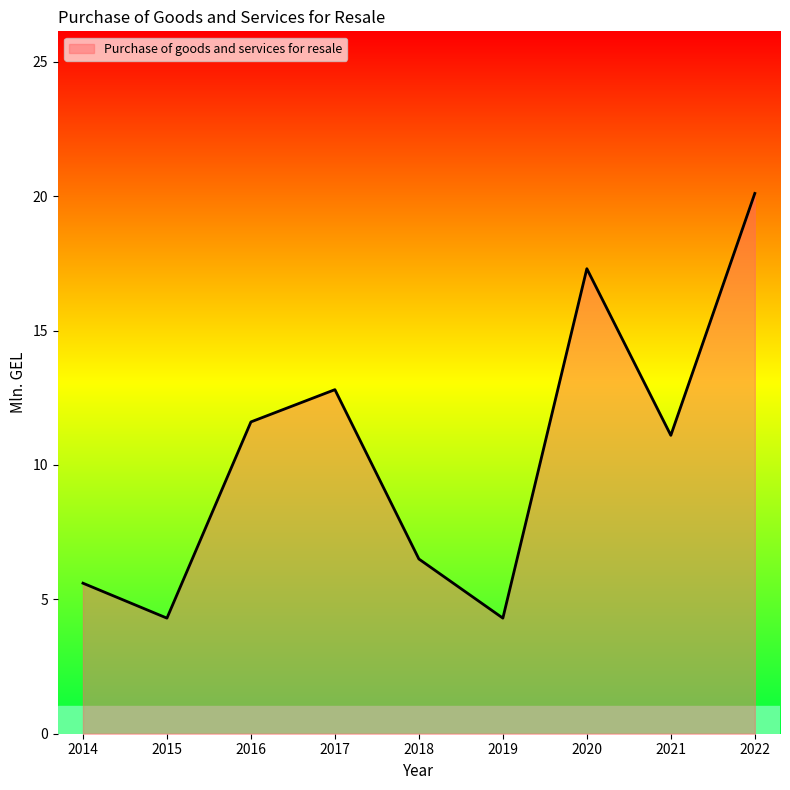

Reading right to left, transcribe all the data shown in this chart.

2022=20.1	2021=11.1	2020=17.3	2019=4.3	2018=6.5	2017=12.8	2016=11.6	2015=4.3	2014=5.6